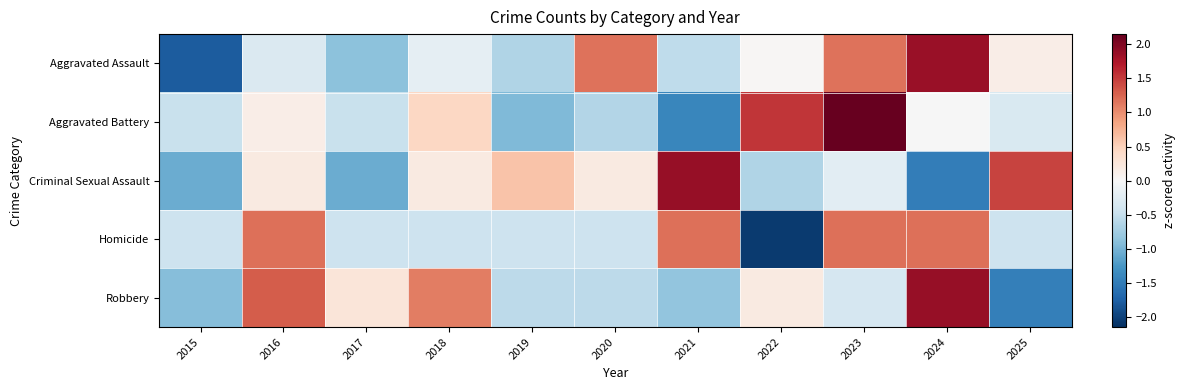

What is the spread (max minus min) of values at 2025?

2.9